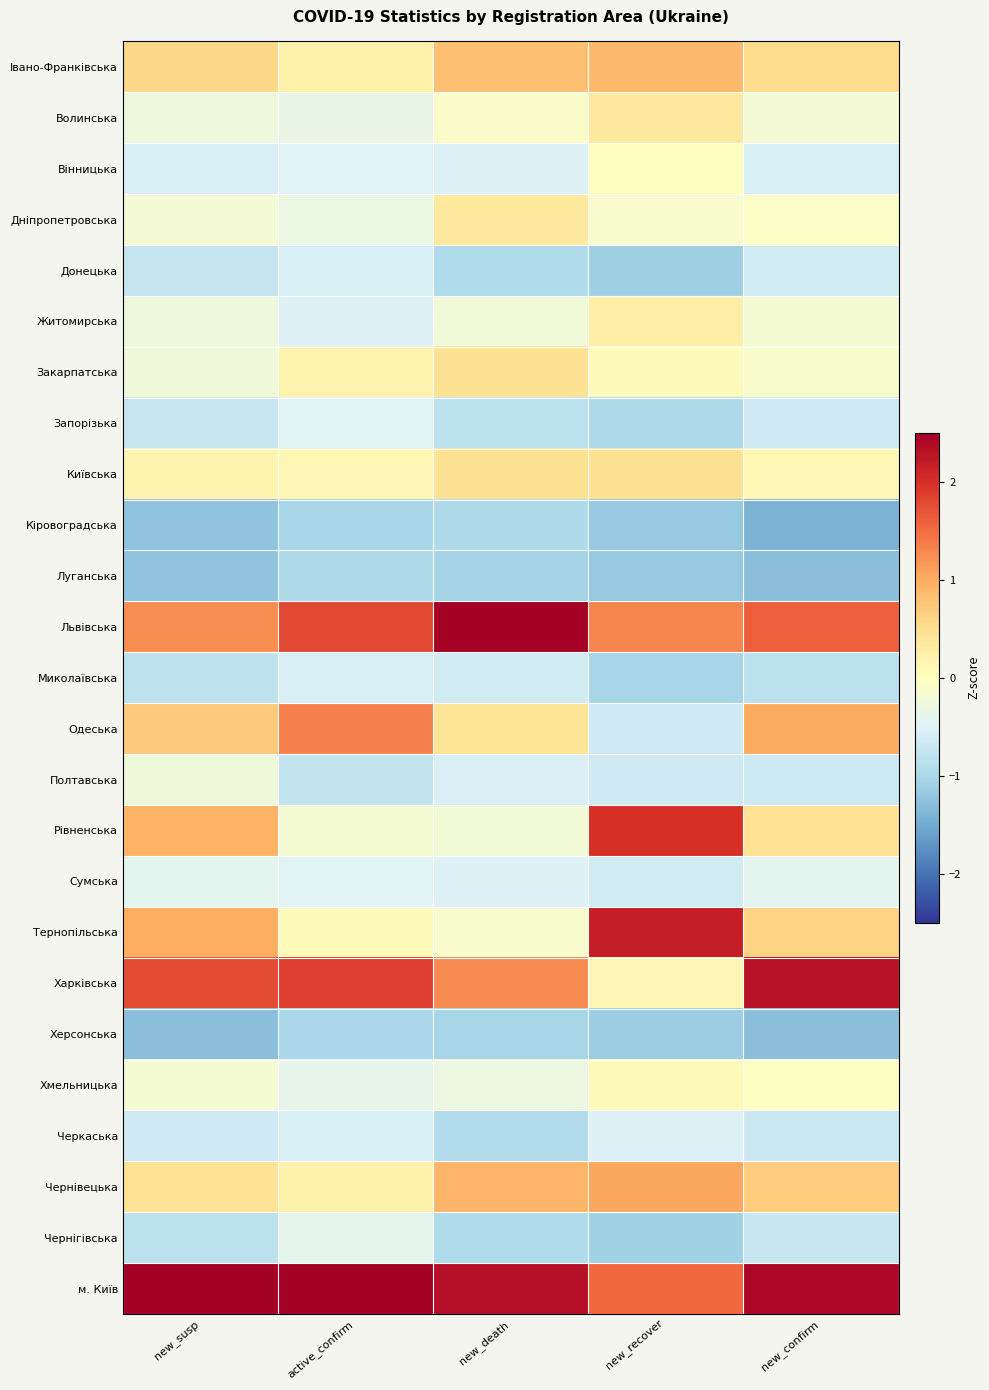

At how many categories does at least one series exceed 2?

5